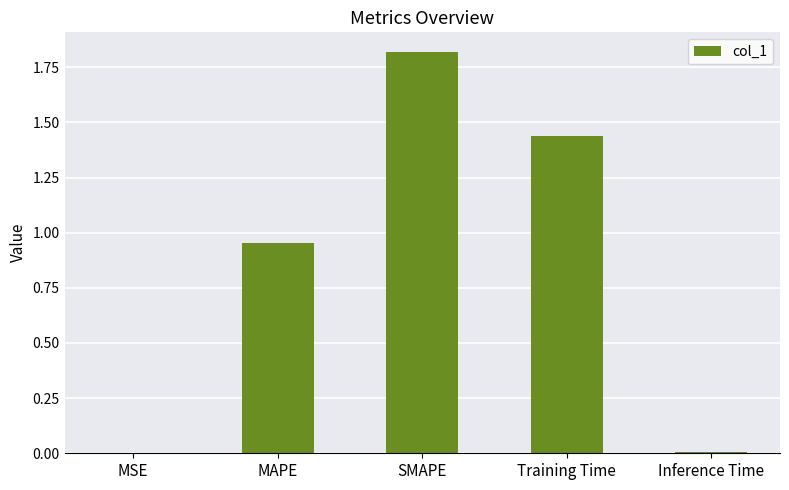

What is the difference between the values at MAPE and SMAPE?

0.9